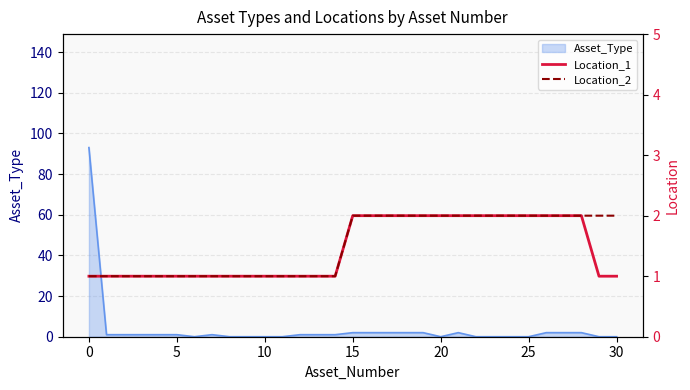

True or false: Location_1 and Location_2 intersect in this chart.

False